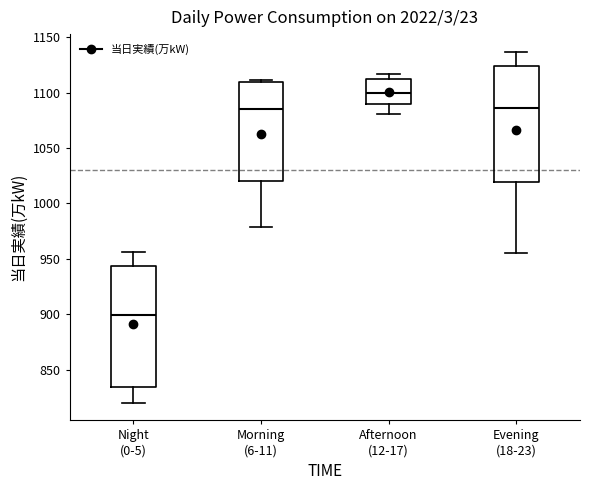

Where does the lower whisker of the box for Evening (18-23) end on the y-axis? The values are not printed on the chart, so give them approximately, as read against the axis.

955